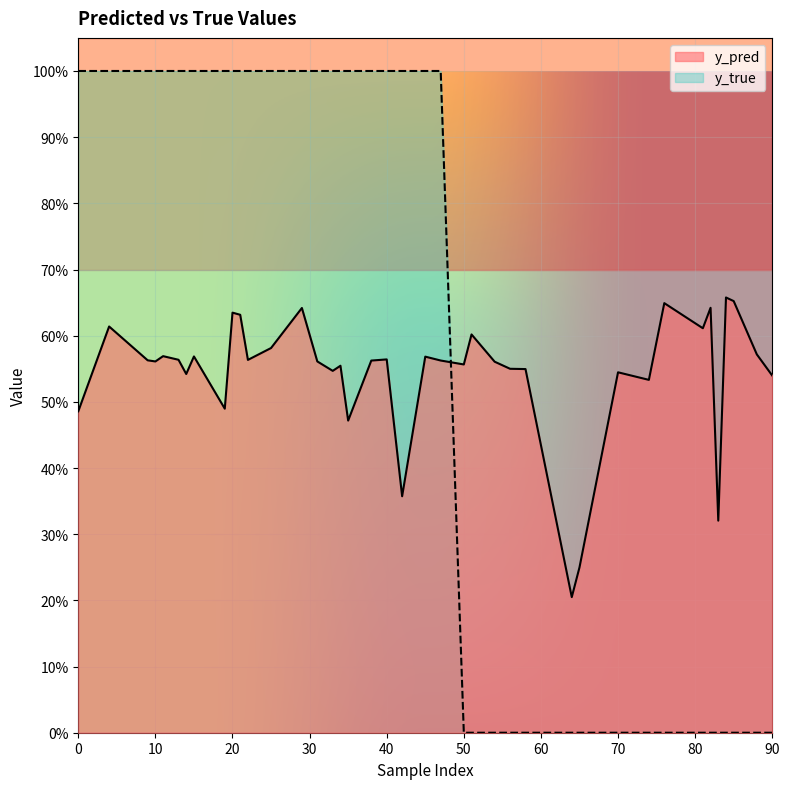

True or false: y_pred has a value of 1.1 at 4.

False